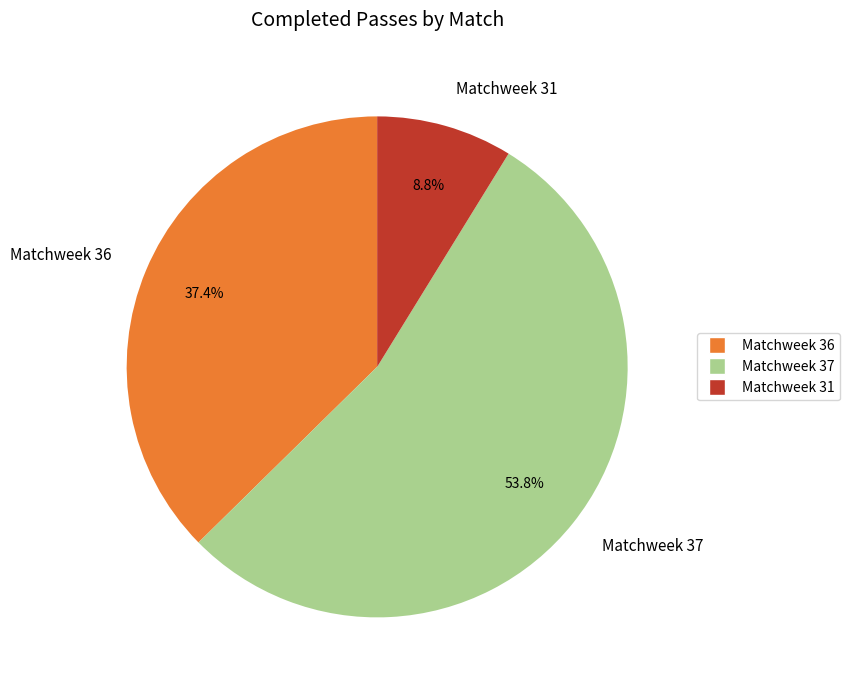

Does Matchweek 37 represent more than half of the total?

Yes